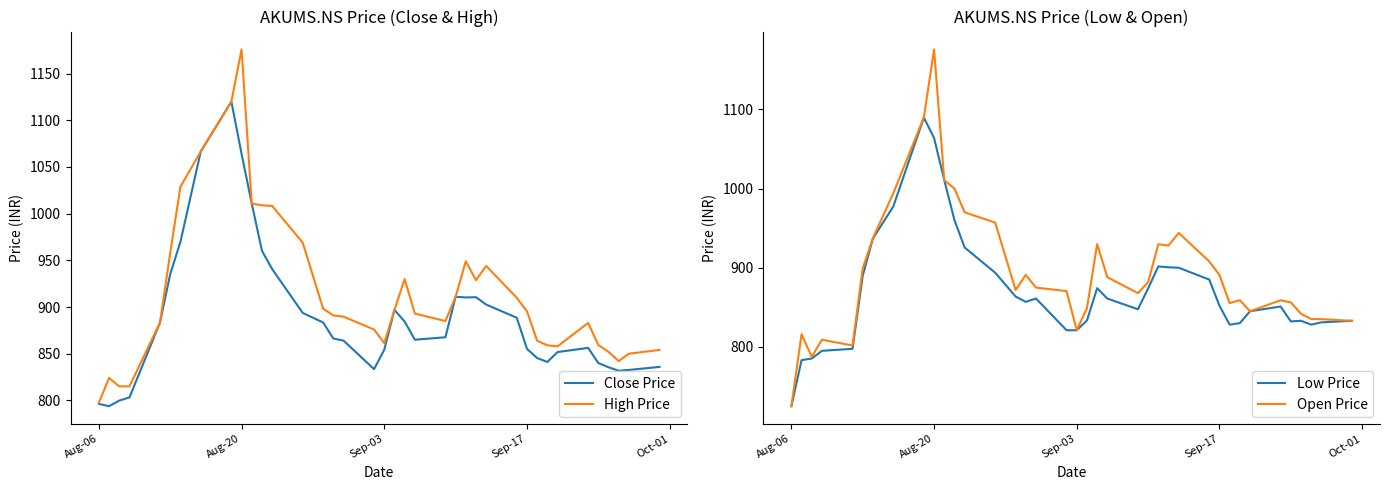

What is the lowest value of the High Price series?

797.5